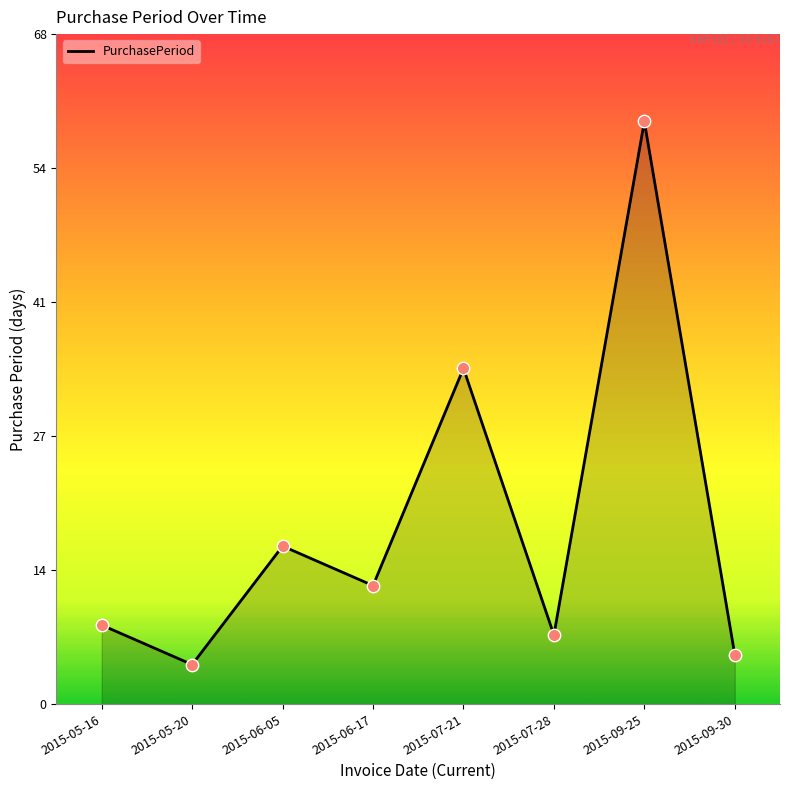

What is the change in value from 2015-06-17 to 2015-07-28?

-5